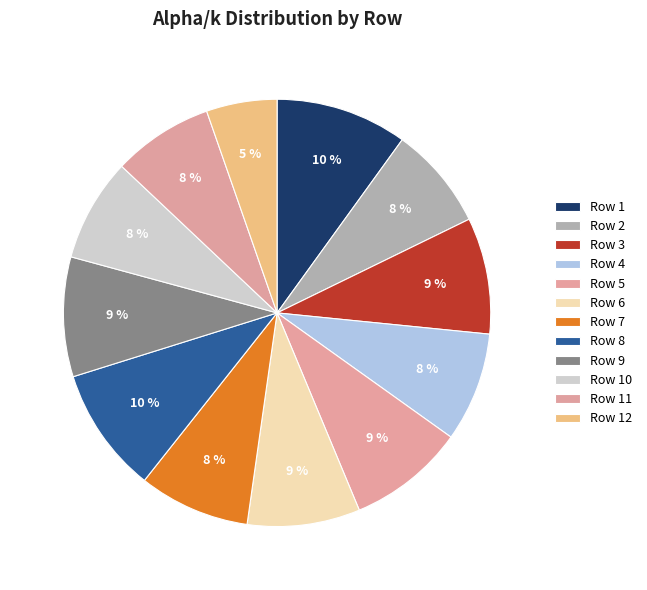

To the nearest percent, what portion does Row 12 represent?

5%